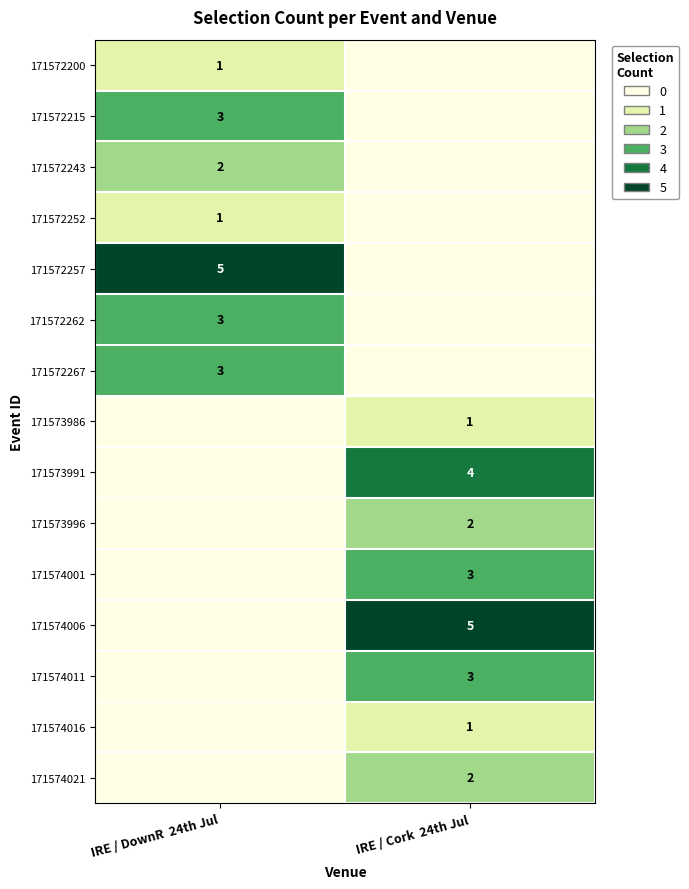

The value of 171573986 at IRE / Cork  24th Jul is 1. True or false?

True